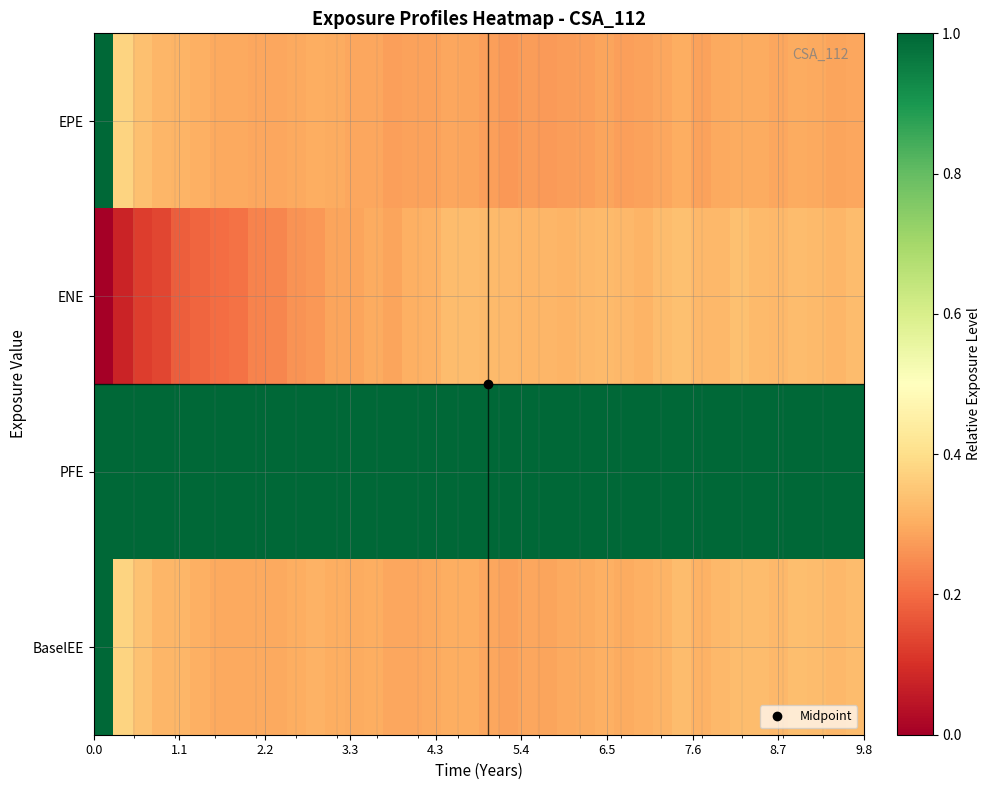

Rank the series by their maximum value, from highest to lowest.

EPE, PFE, BaselEE, ENE